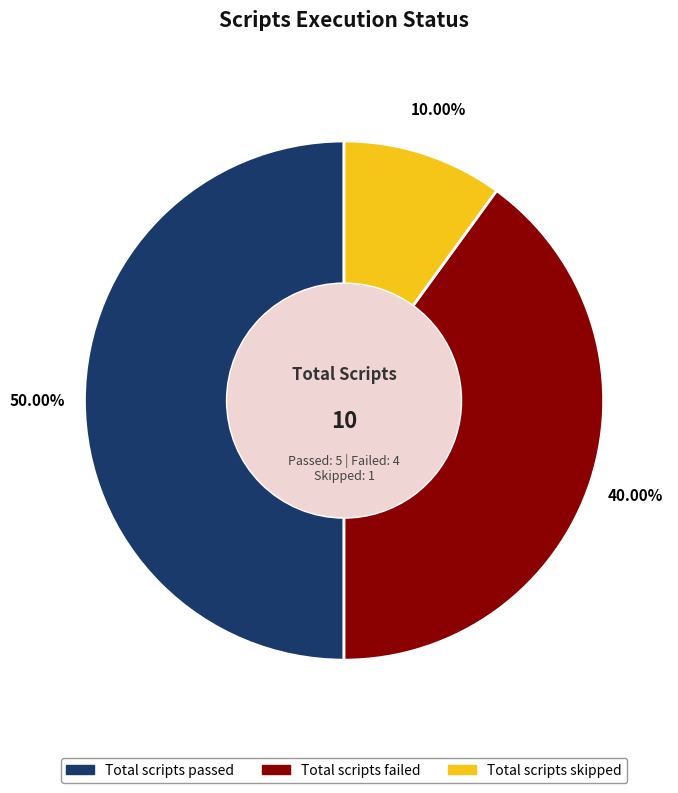

To the nearest percent, what is the average slice percentage?

33%